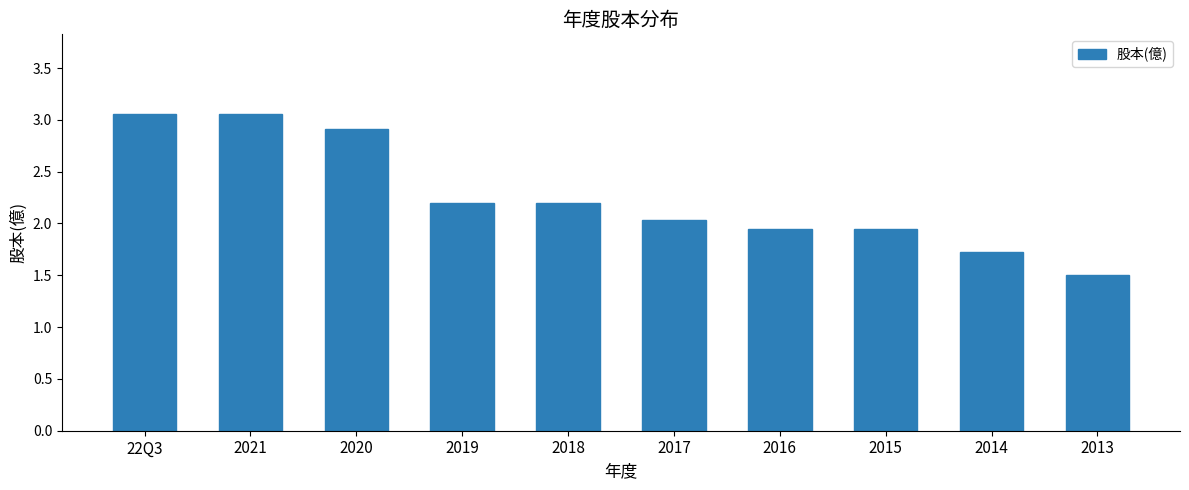

What is the difference between the maximum and minimum values?

1.6